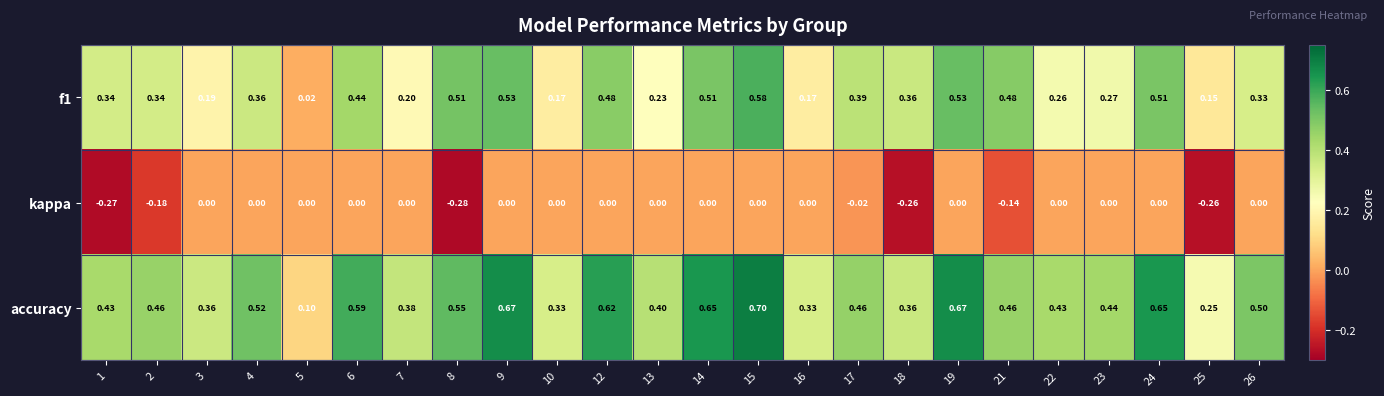

Which series has the largest range (max minus min)?

accuracy